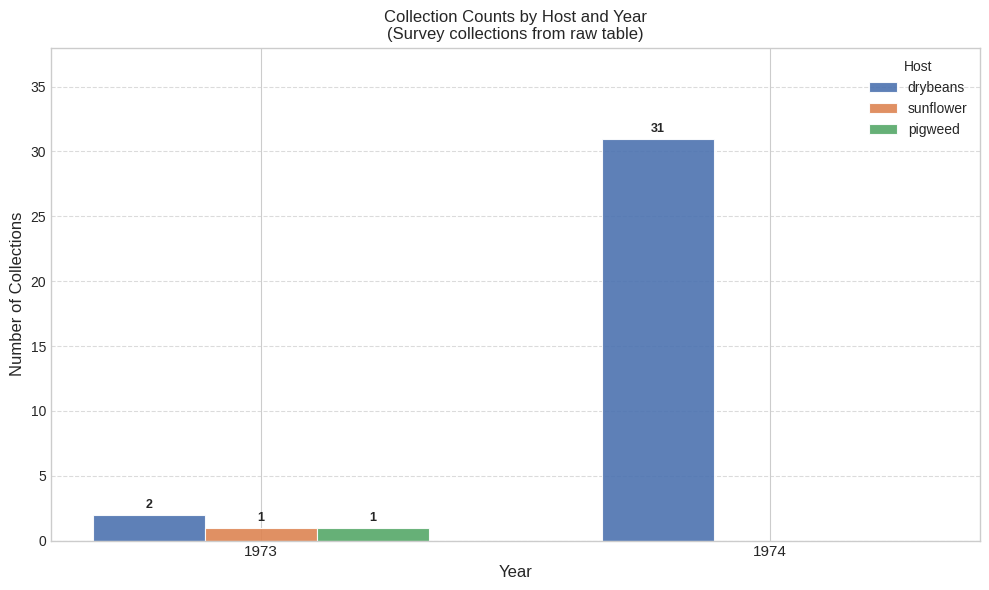

What is the total value across all series at 1974?

31